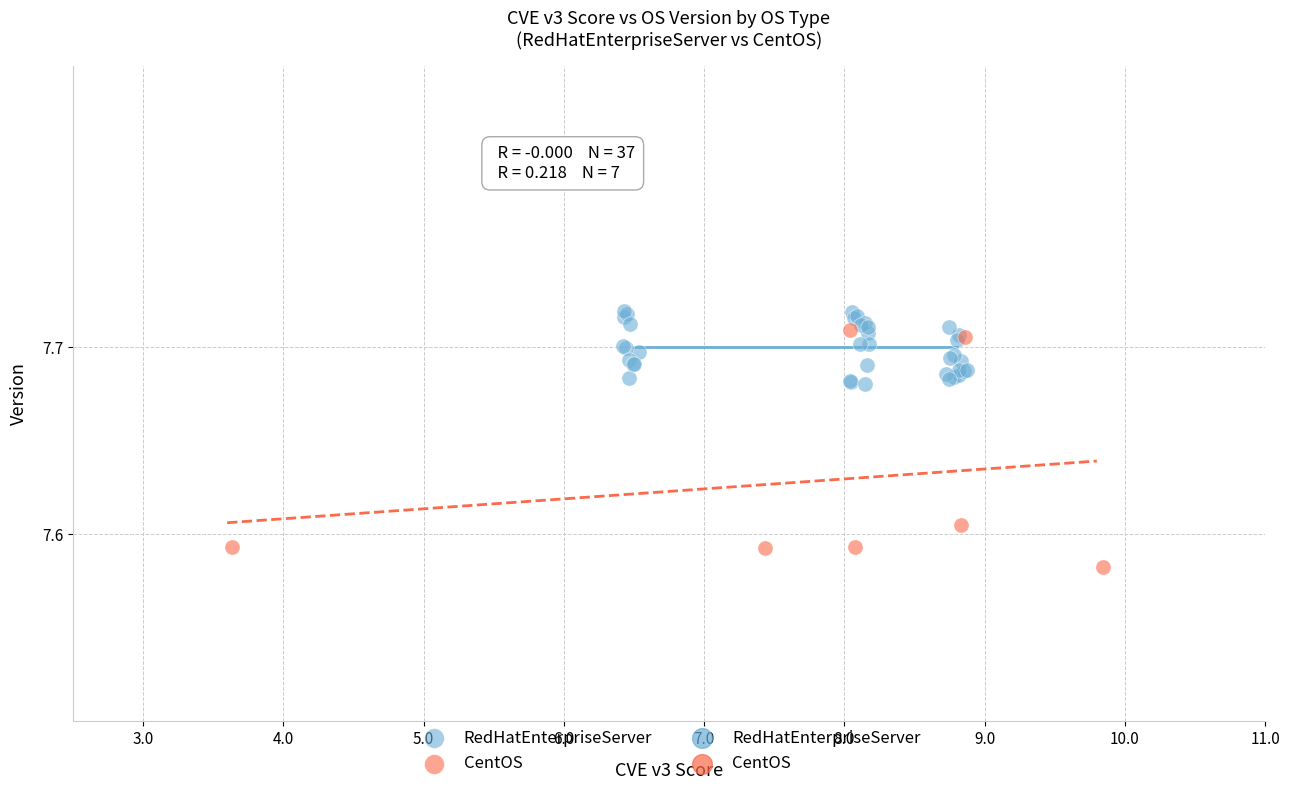

Which series contains the lowest Y value?

CentOS